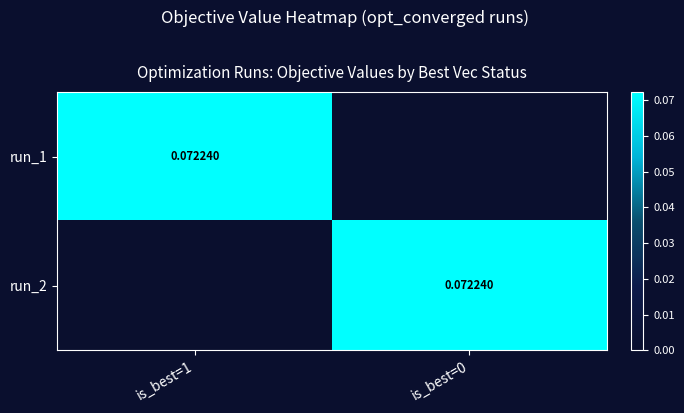

The value of run_2 at is_best=1 is -0.0. True or false?

False